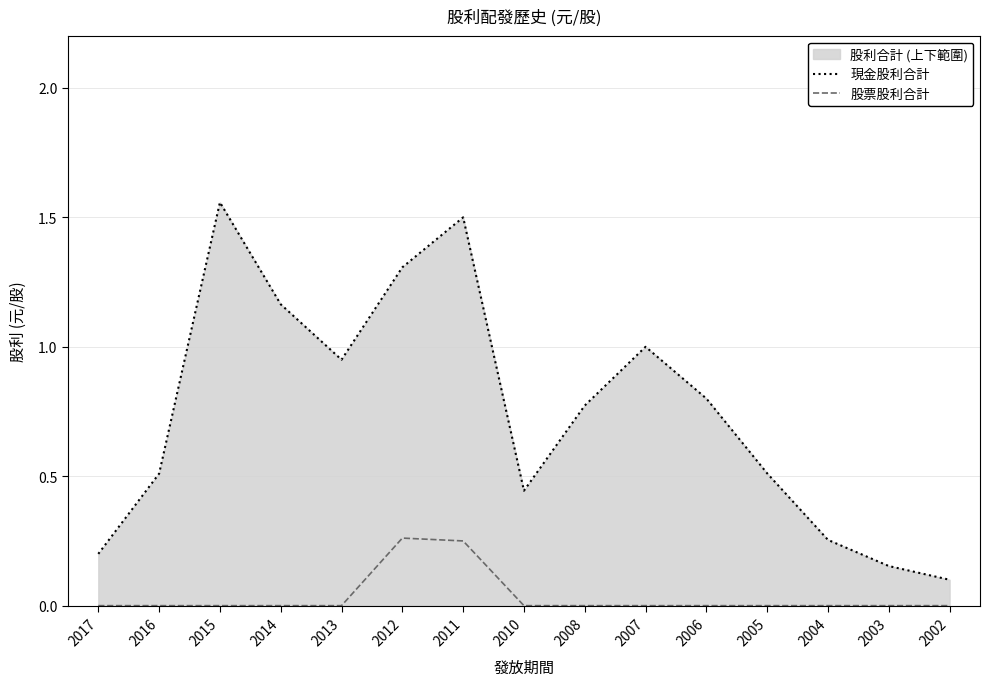

Reading left to right, what are all the values shown in this chart?

現金股利合計: 2017=0.2	2016=0.5	2015=1.6	2014=1.2	2013=0.9	2012=1.3	2011=1.5	2010=0.4	2008=0.8	2007=1.0	2006=0.8	2005=0.5	2004=0.3	2003=0.2	2002=0.1
股票股利合計: 2017=0.0	2016=0.0	2015=0.0	2014=0.0	2013=0.0	2012=0.3	2011=0.2	2010=0.0	2008=0.0	2007=0.0	2006=0.0	2005=0.0	2004=0.0	2003=0.0	2002=0.0